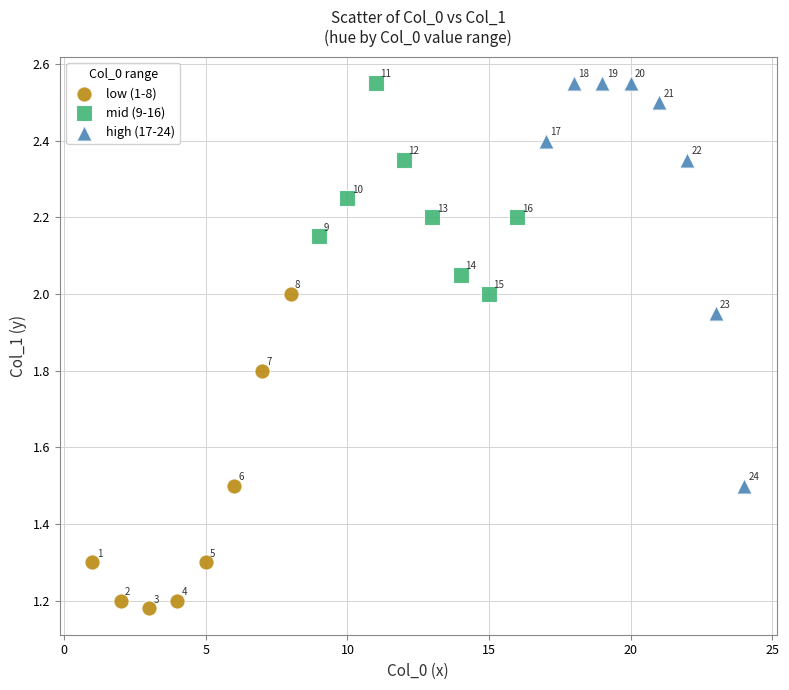

Which series reaches the minimum Y coordinate?

low (1-8)